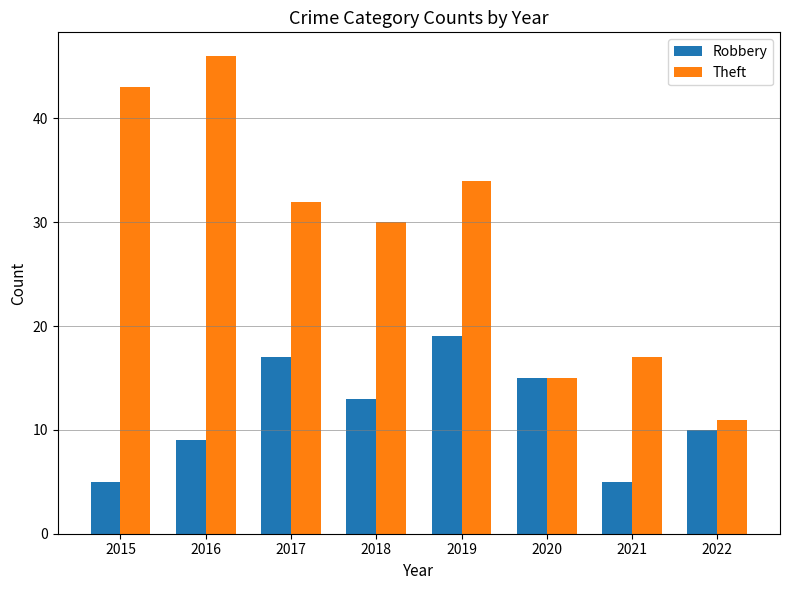

Rank the series by their average value, from lowest to highest.

Robbery, Theft